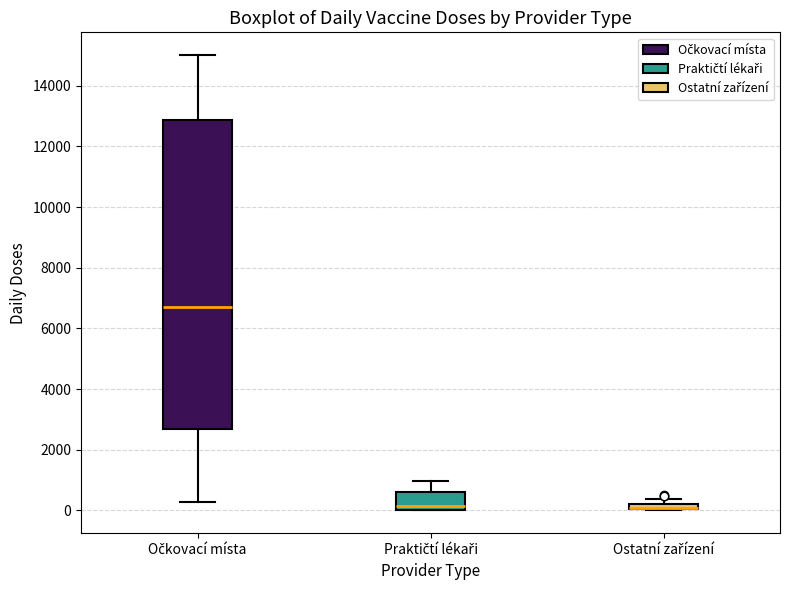

Which box is the tallest, from its lower edge to its upper edge?

Očkovací místa